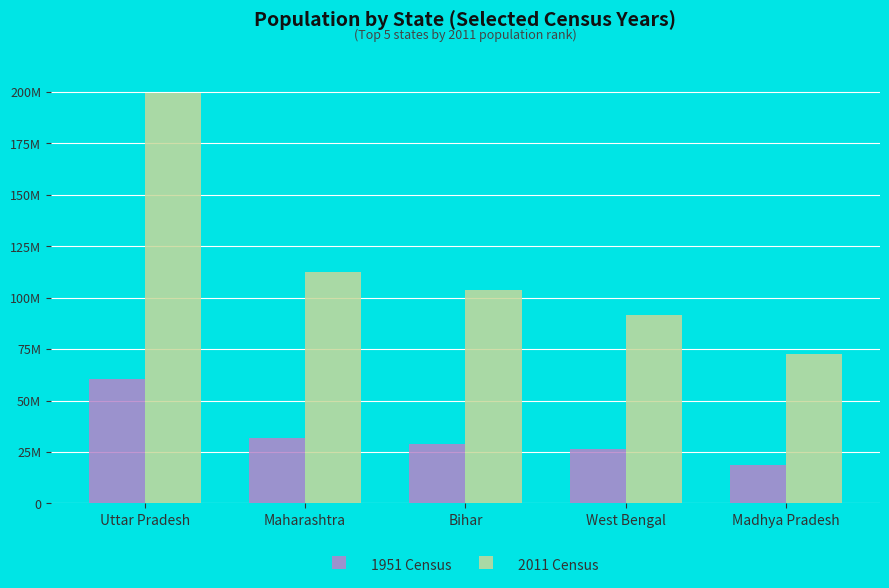

The value of 2011 Census at Uttar Pradesh is 325685138. True or false?

False